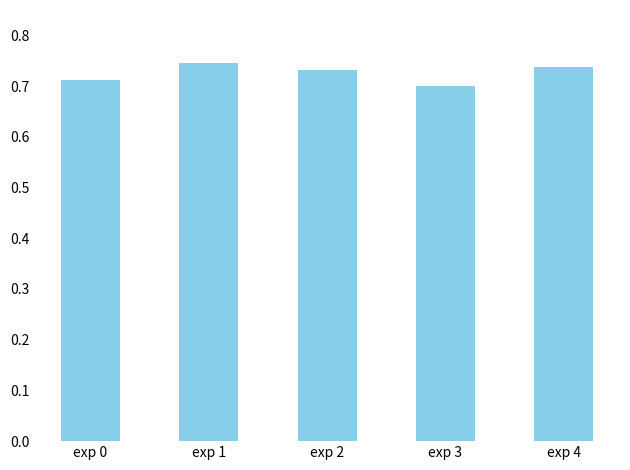

The value at exp 3 is 0.3. True or false?

False